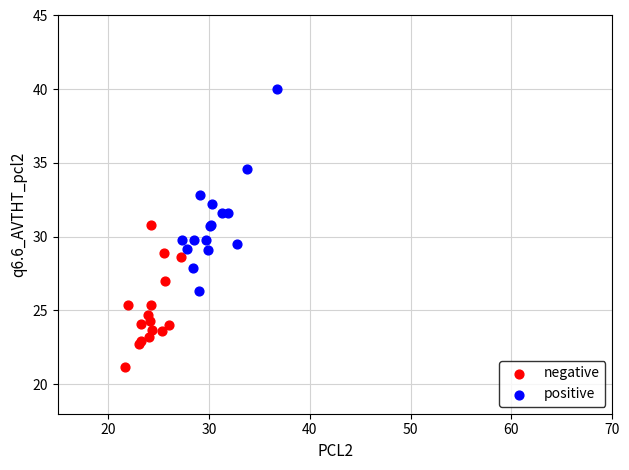

What are all the series names shown in the legend?

negative, positive